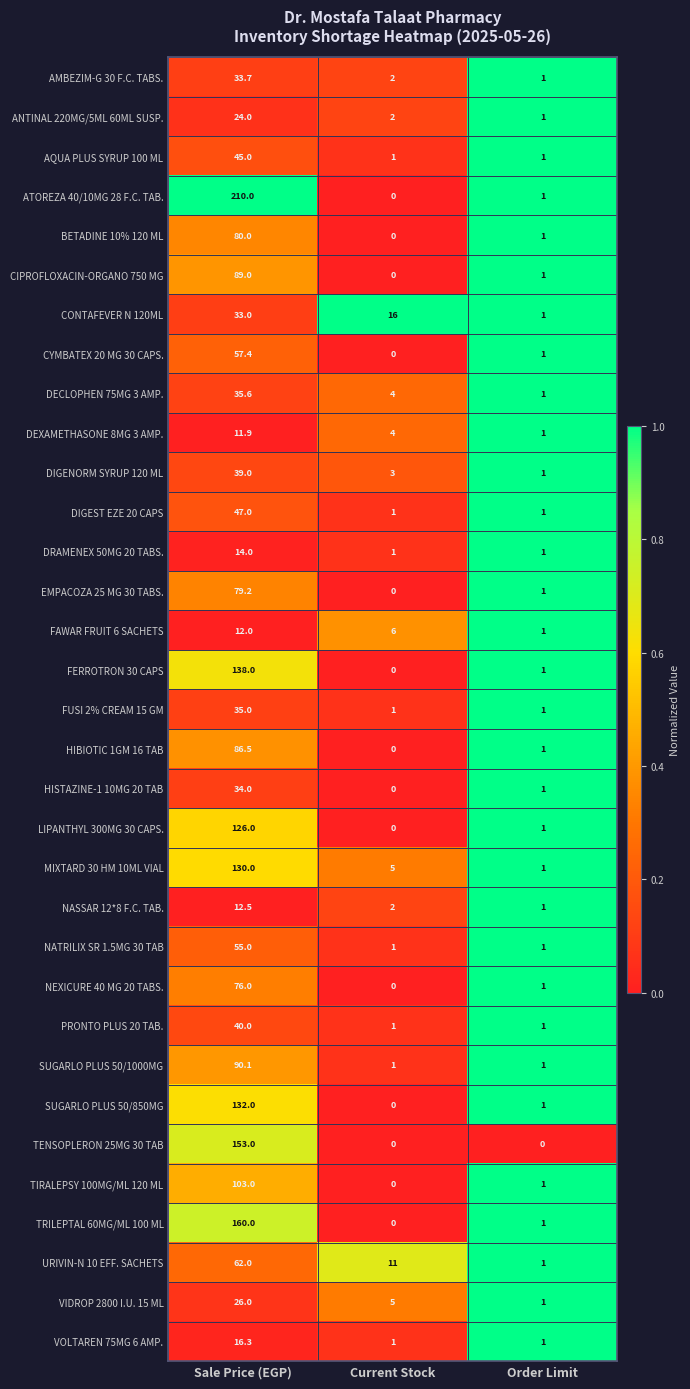

At how many categories does at least one series exceed 0?

3